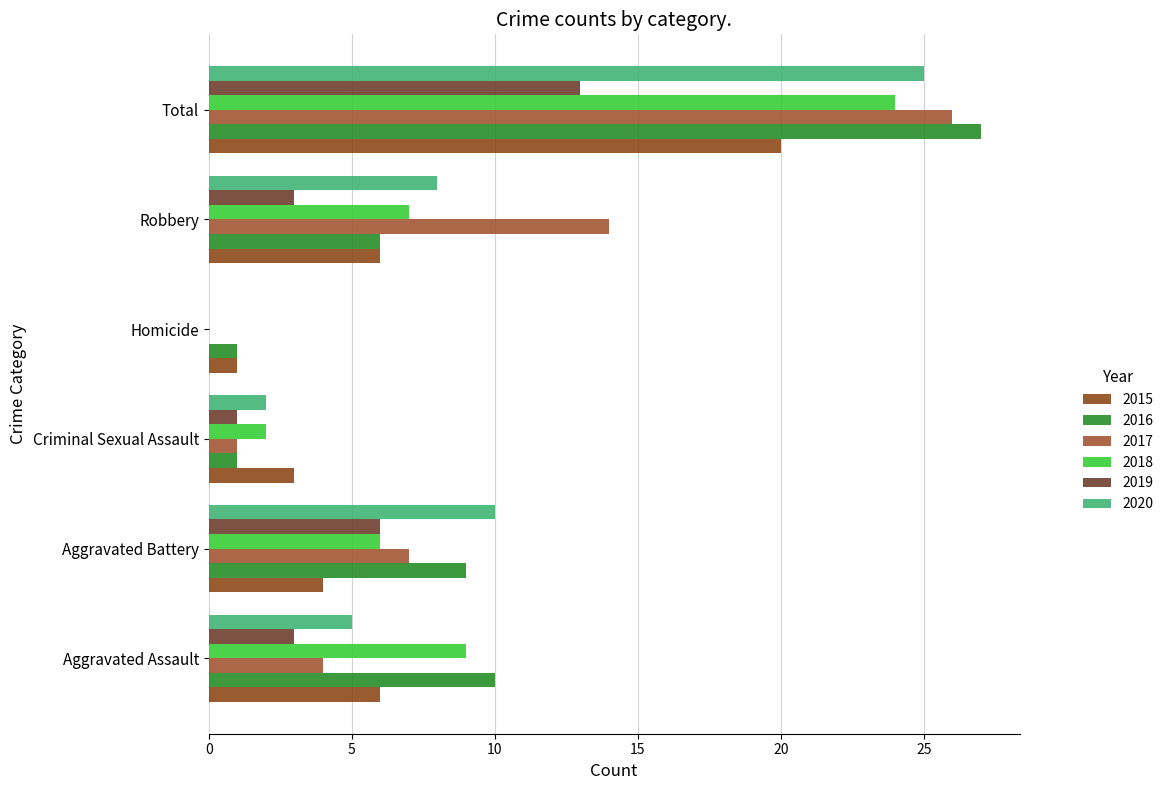

What is the difference between the 2015 values at Aggravated Battery and Homicide?

3